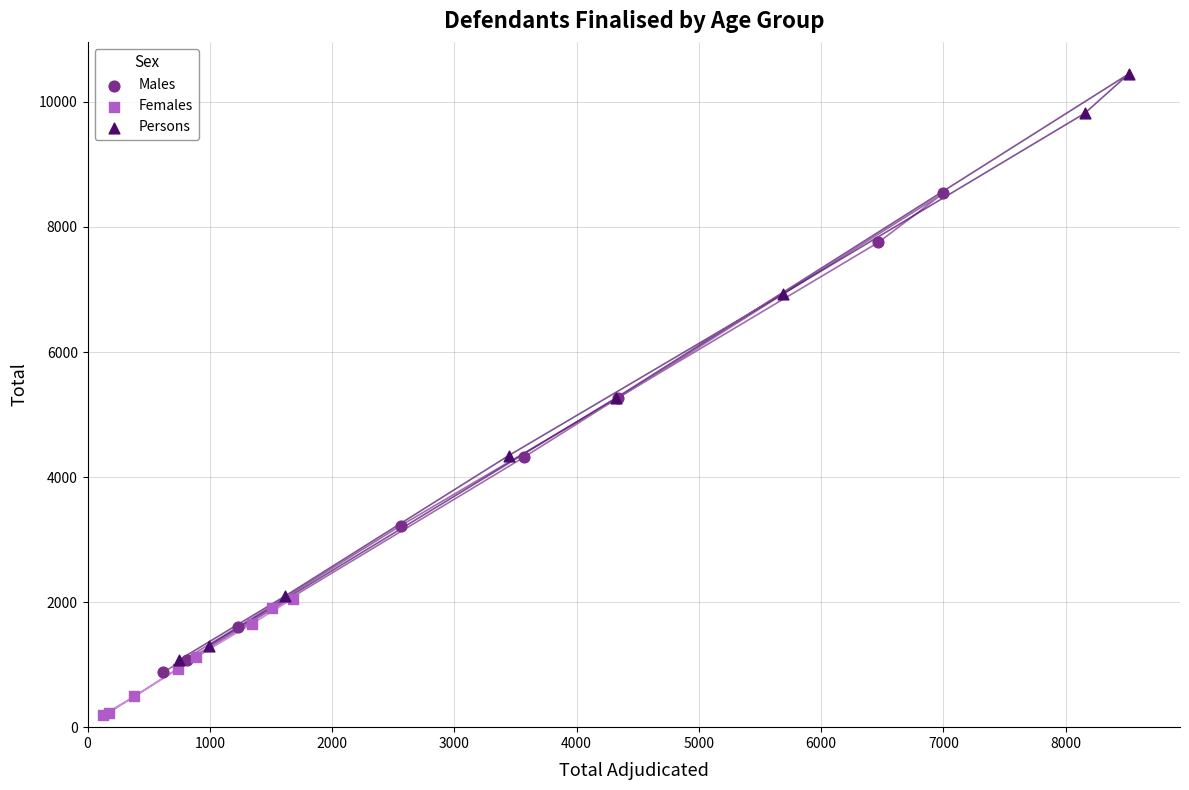

Which series reaches the minimum Y coordinate?

Females